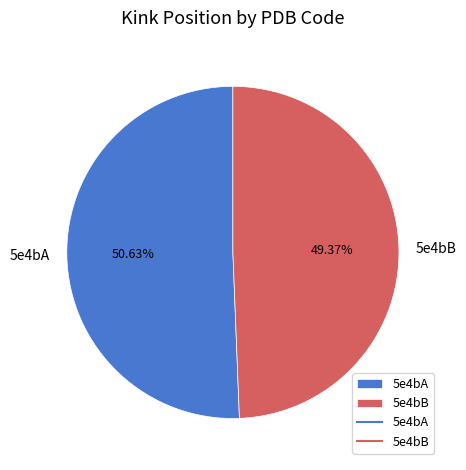

True or false: 5e4bB accounts for 64% of the total.

False